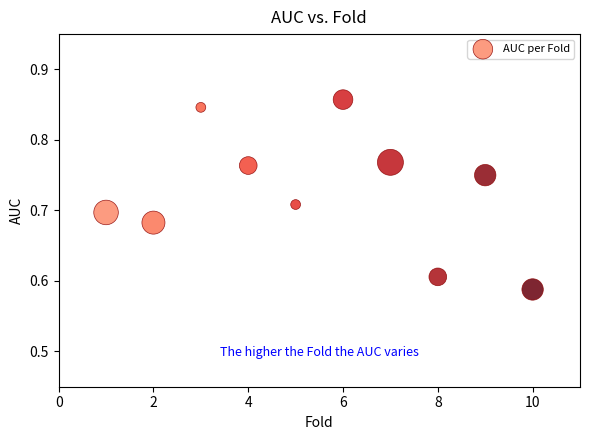

What is the range of Y values (max minus min)?

0.3